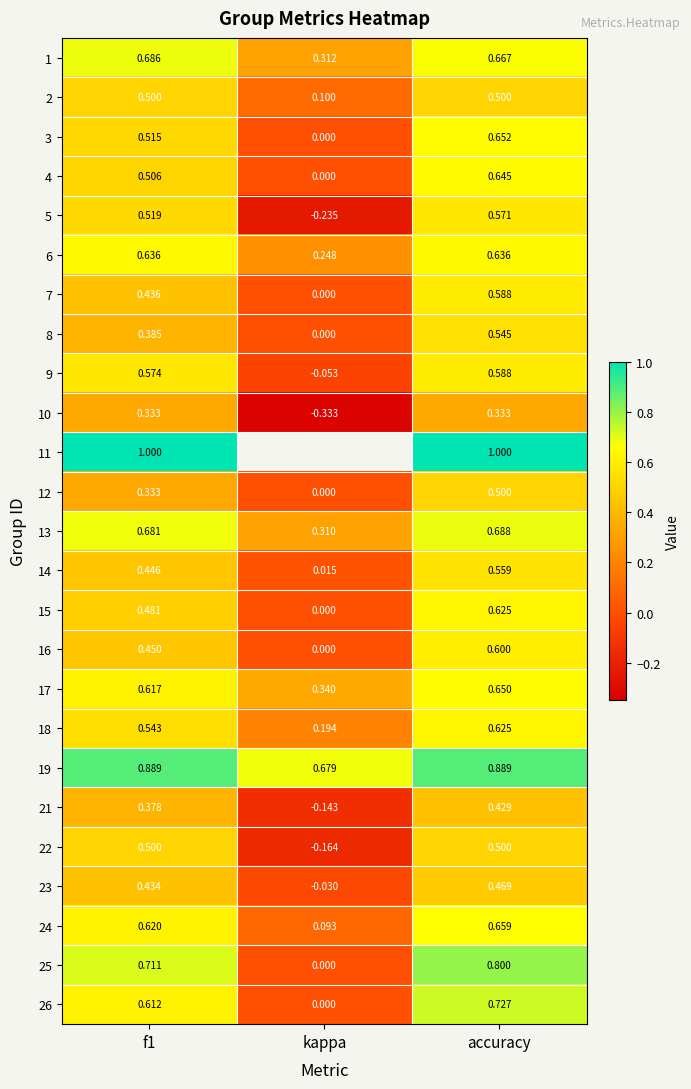

How many data points in 3 are above 0?

2